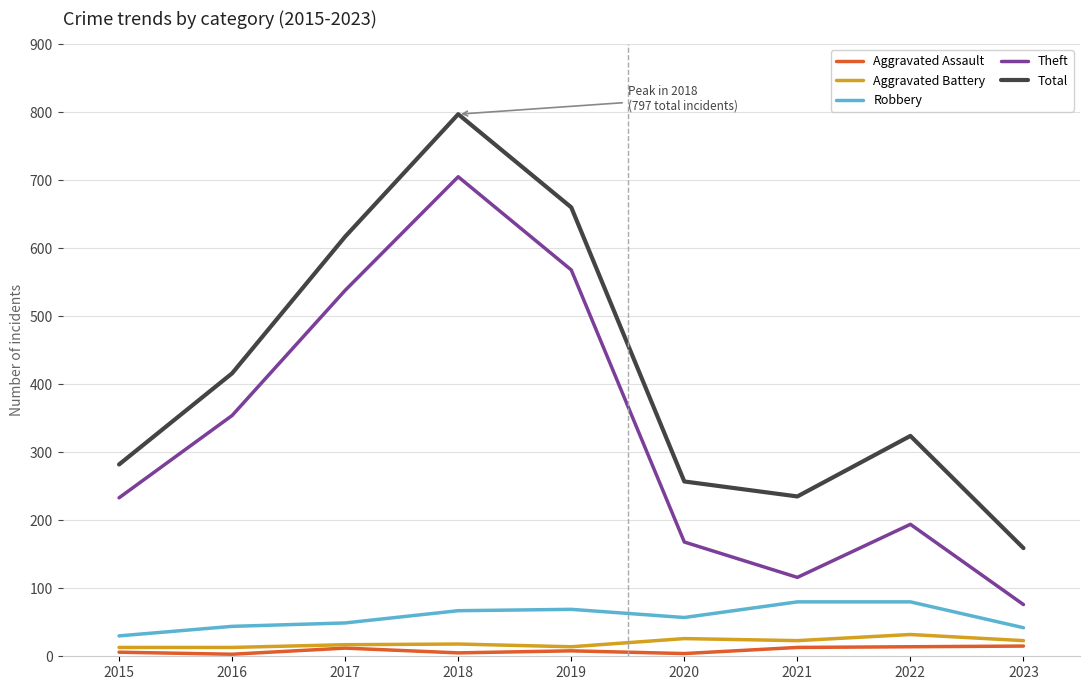

What is the difference between the highest and lowest values at 2021?

222